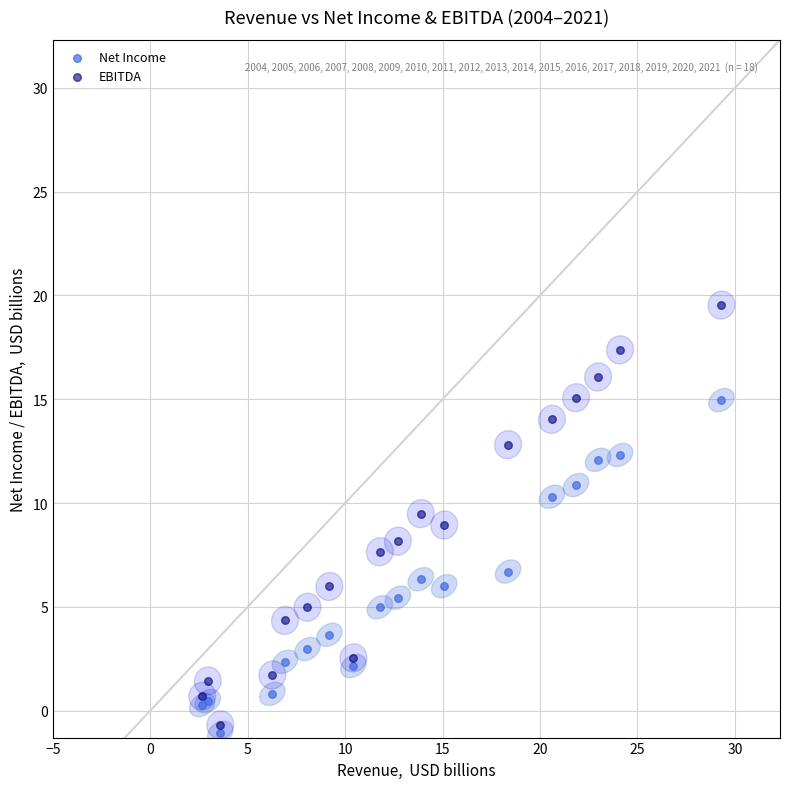

Which series reaches the maximum Y coordinate?

EBITDA